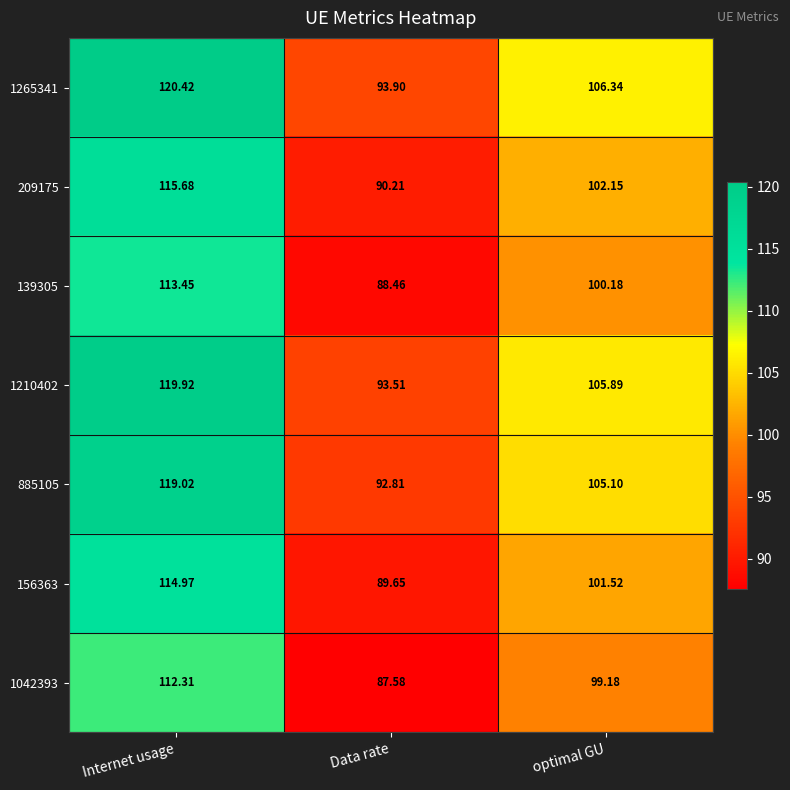

What is the total value across all series at optimal GU?

720.4